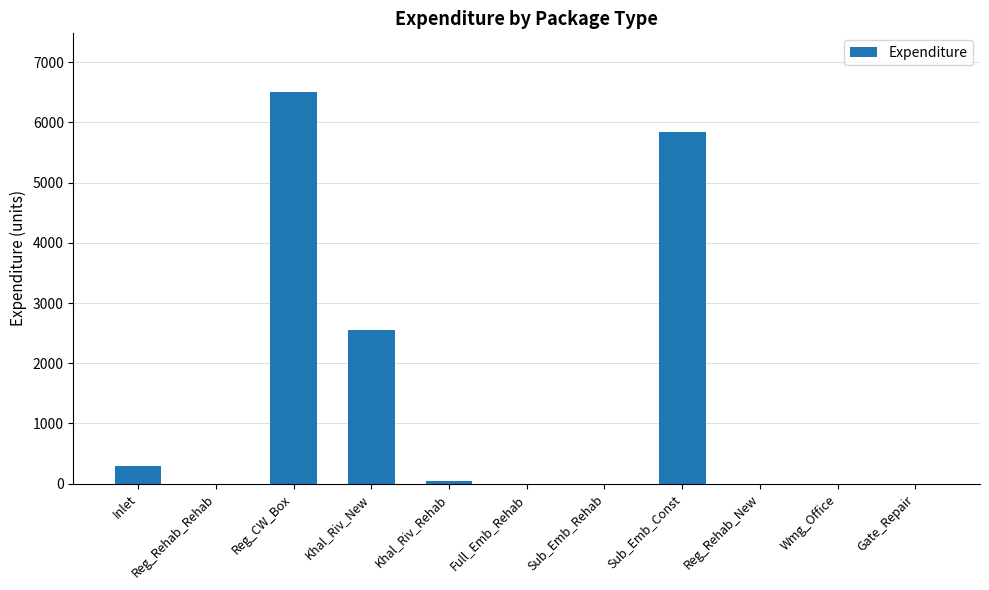

Are the bars horizontal?

No